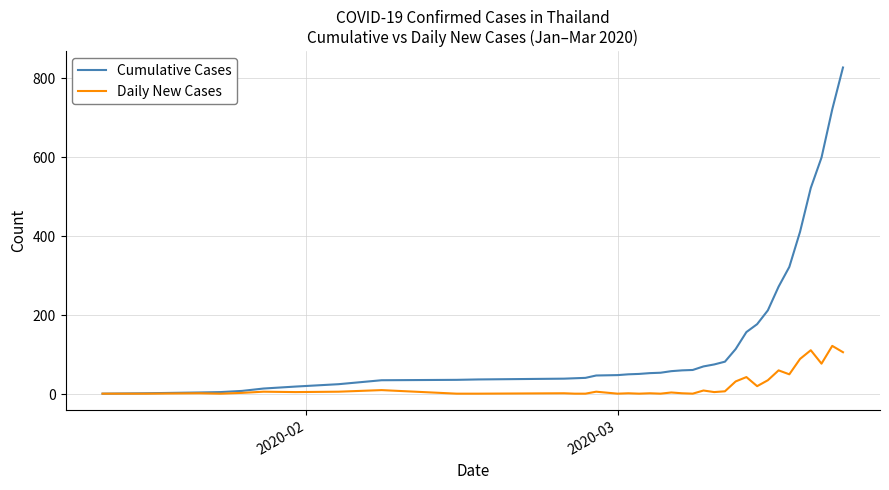

List the series in order of their peak value, lowest first.

Daily New Cases, Cumulative Cases